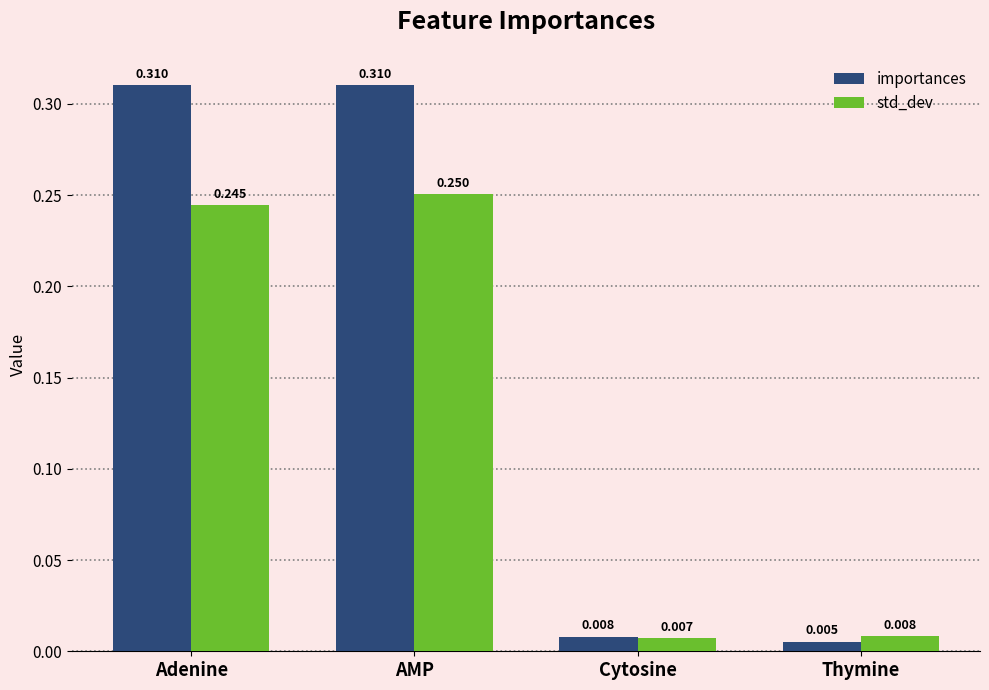

At which category does the chart reach its minimum across all series?

Thymine